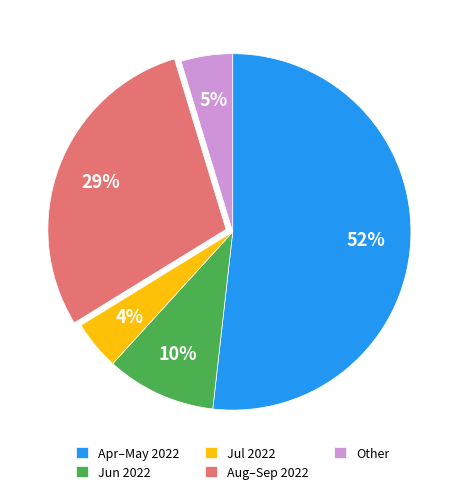

To the nearest percent, what percentage of the pie is Jun 2022?

10%